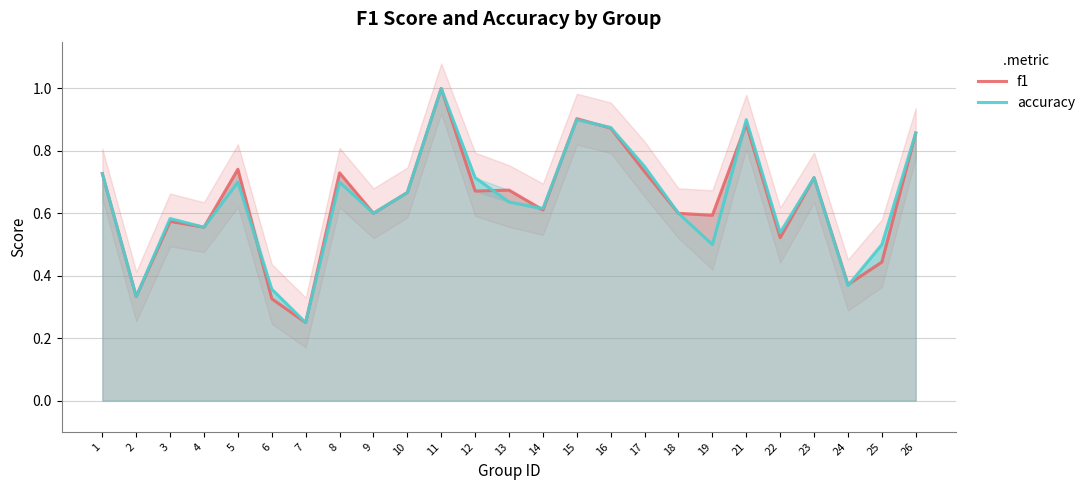

At which label is f1 closest to 0?

7